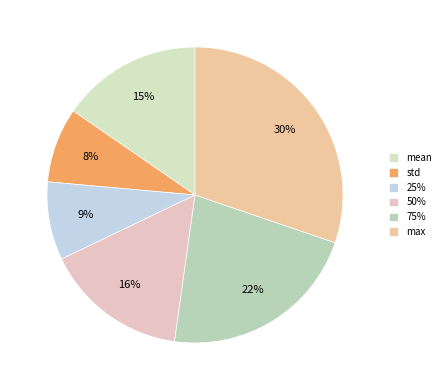

Which category has the smallest portion of the pie?

std